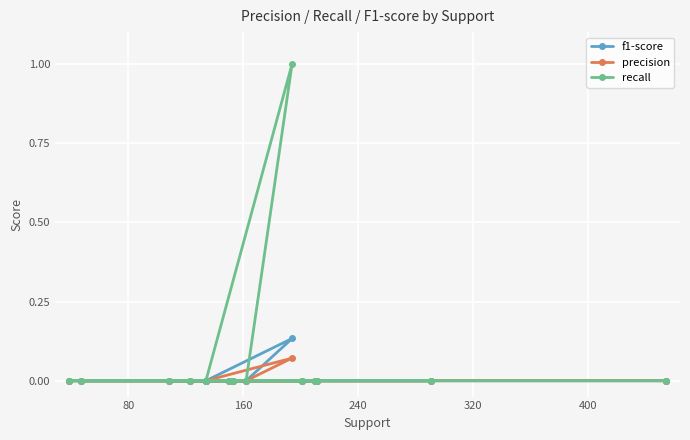

How many interior local peaks does the recall series have?

1